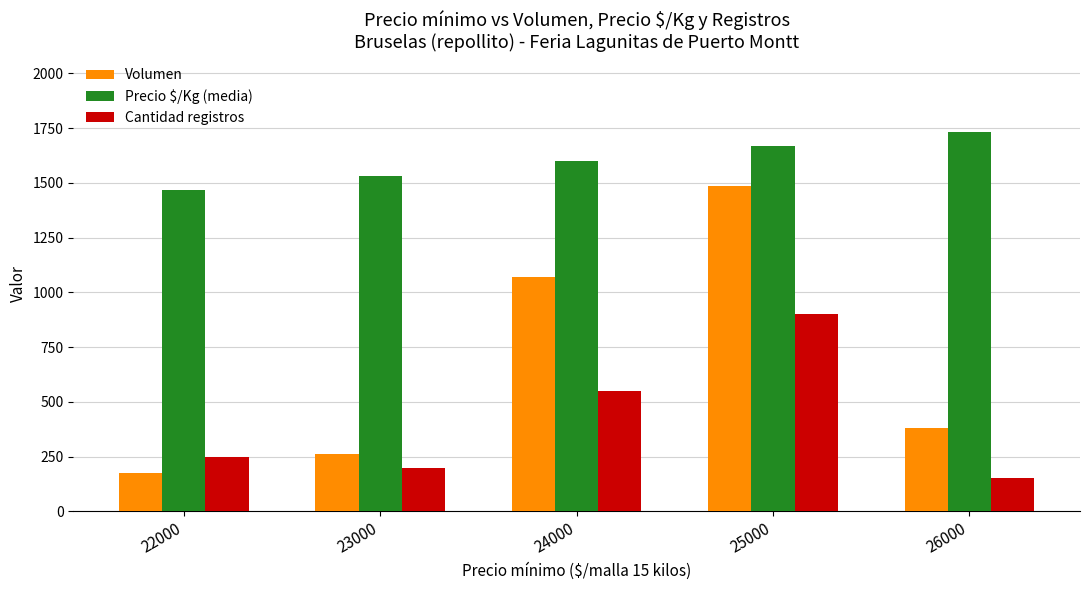

What is the difference between the second highest and second lowest values in the Volumen series?

810